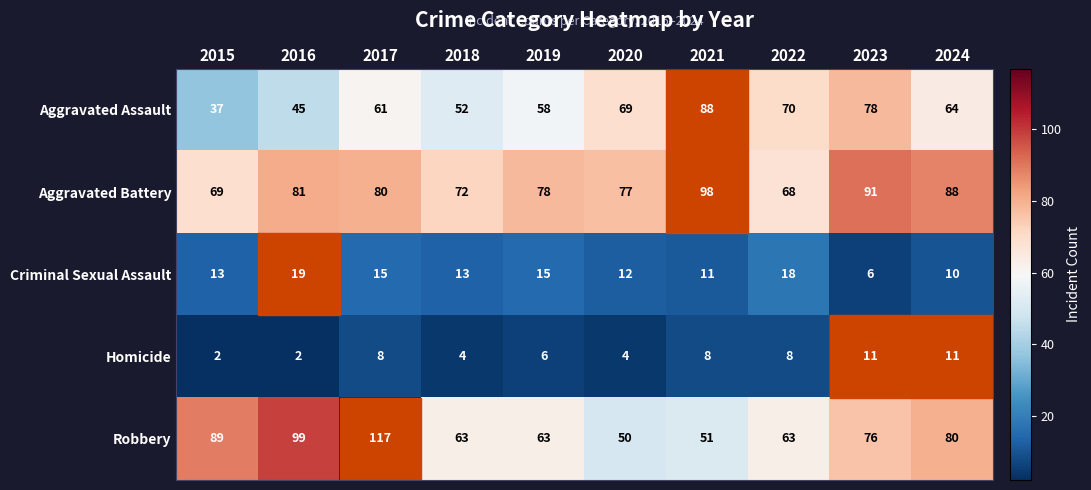

Which series has the widest spread of values?

Robbery